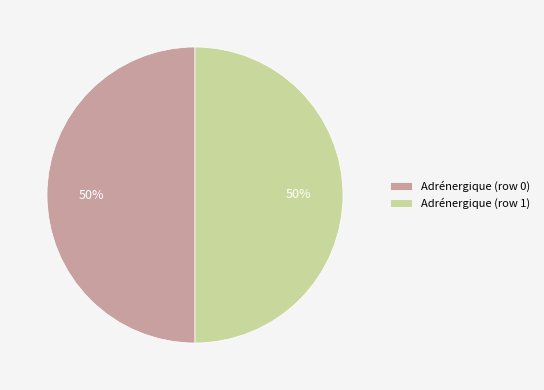

To the nearest percent, what percentage of the pie is Adrénergique (row 0)?

50%